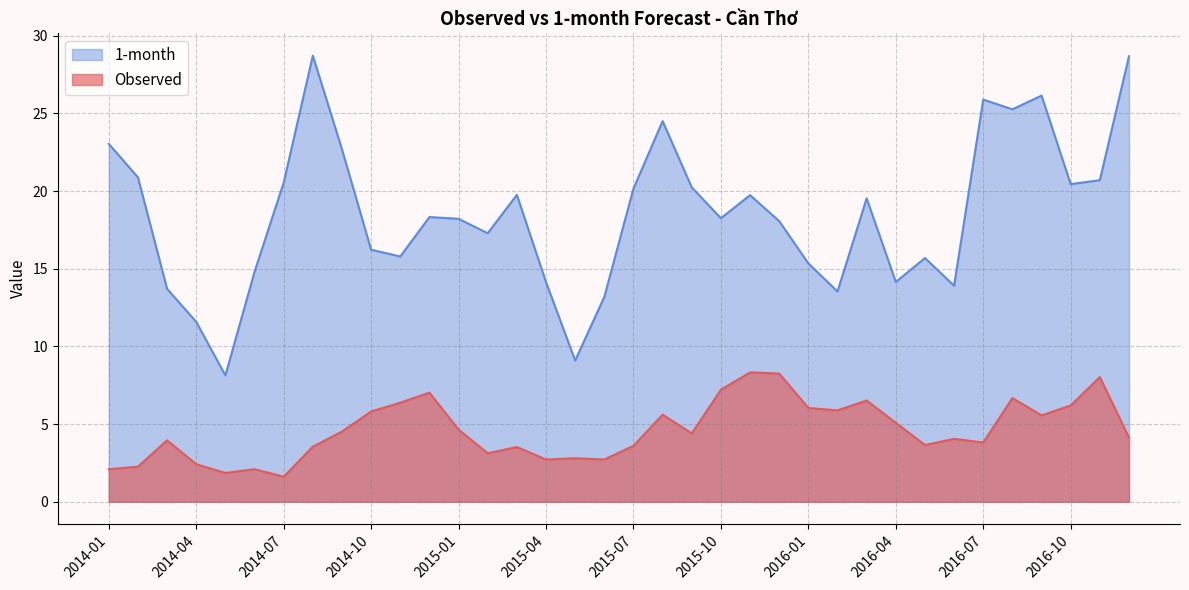

At which label is 1-month closest to 18?

2015-12